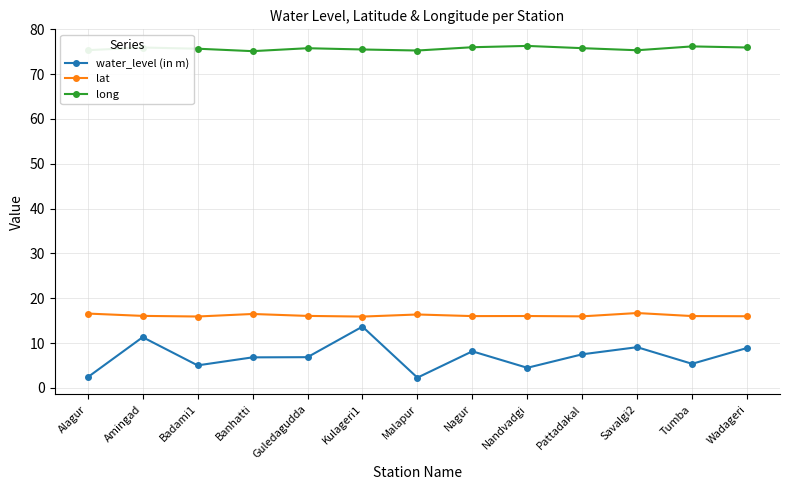

What is the label of the 2nd point from the left?

Amingad